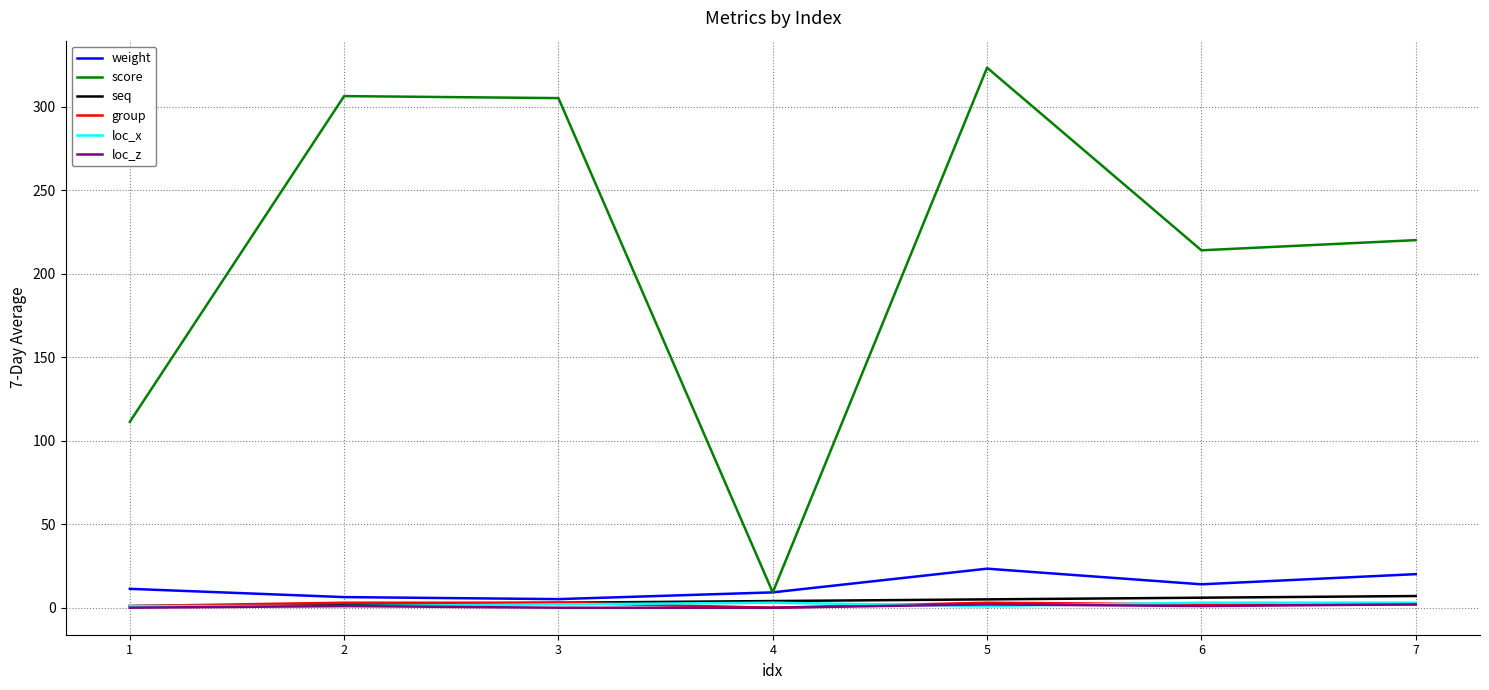

True or false: loc_z and score cross at least once.

False